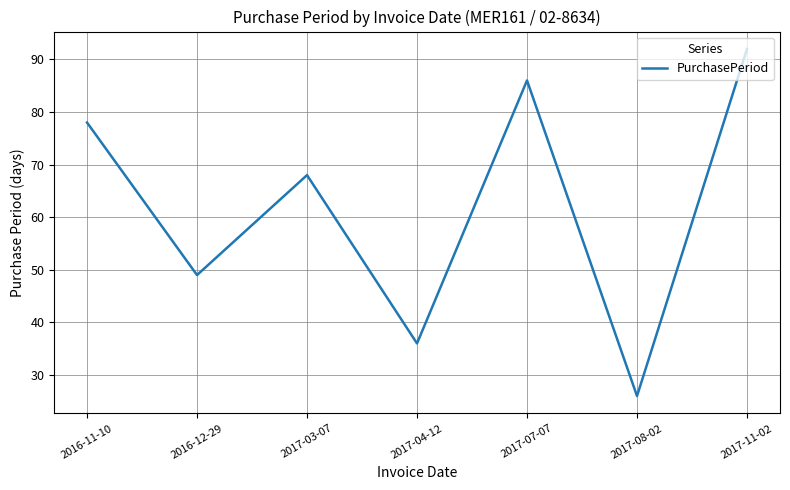

What position from the right is 2017-08-02?

2